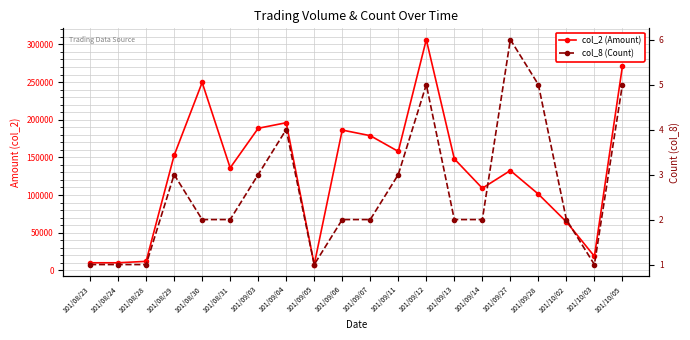

In col_8 (Count), how many points are lower than both neighbors (excluding endpoints)?

2